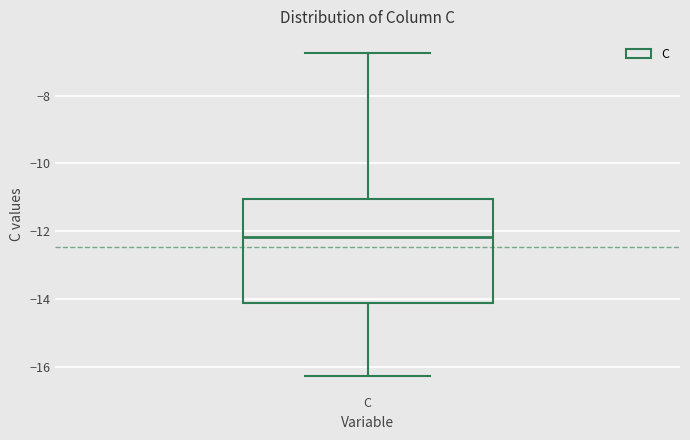

Read this box plot against the y-axis: the position of the median line, the range covered by the box, and the ends of both whiskers. The values are not printed on the chart, so give them approximately, as read against the axis.

median -12.2, box -14.2 to -11.0, whiskers -16.2 to -6.8